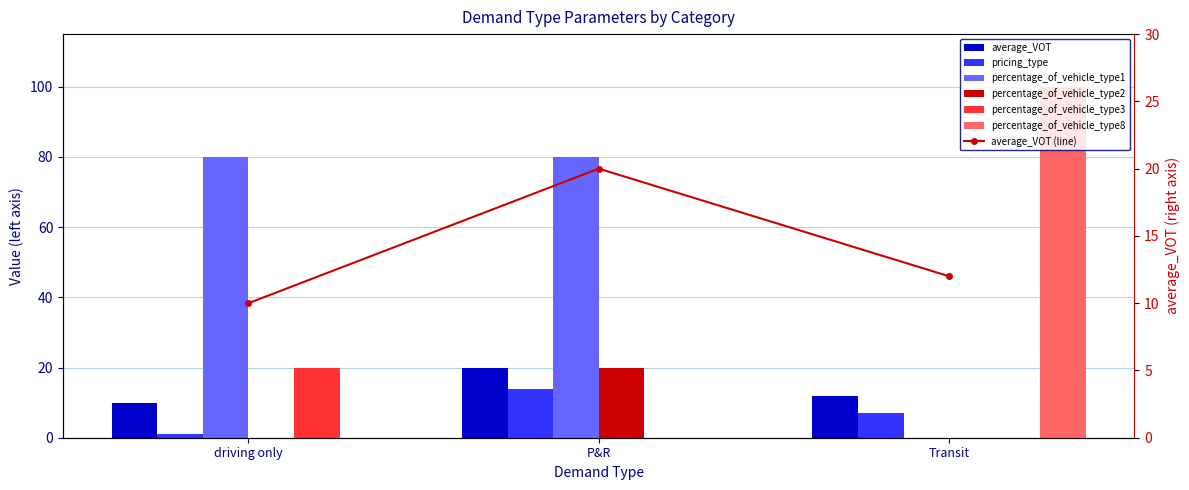

What is the difference between the highest and lowest values at P&R?

80